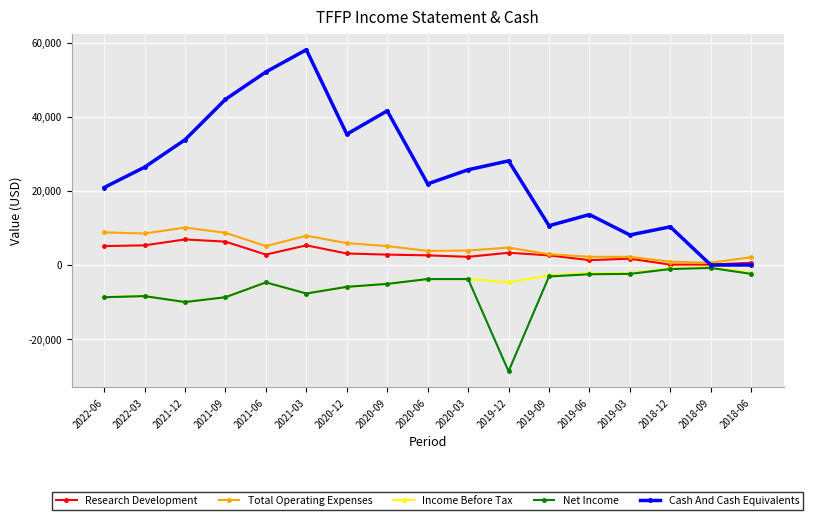

What are all the series names shown in the legend?

Research Development, Total Operating Expenses, Income Before Tax, Net Income, Cash And Cash Equivalents